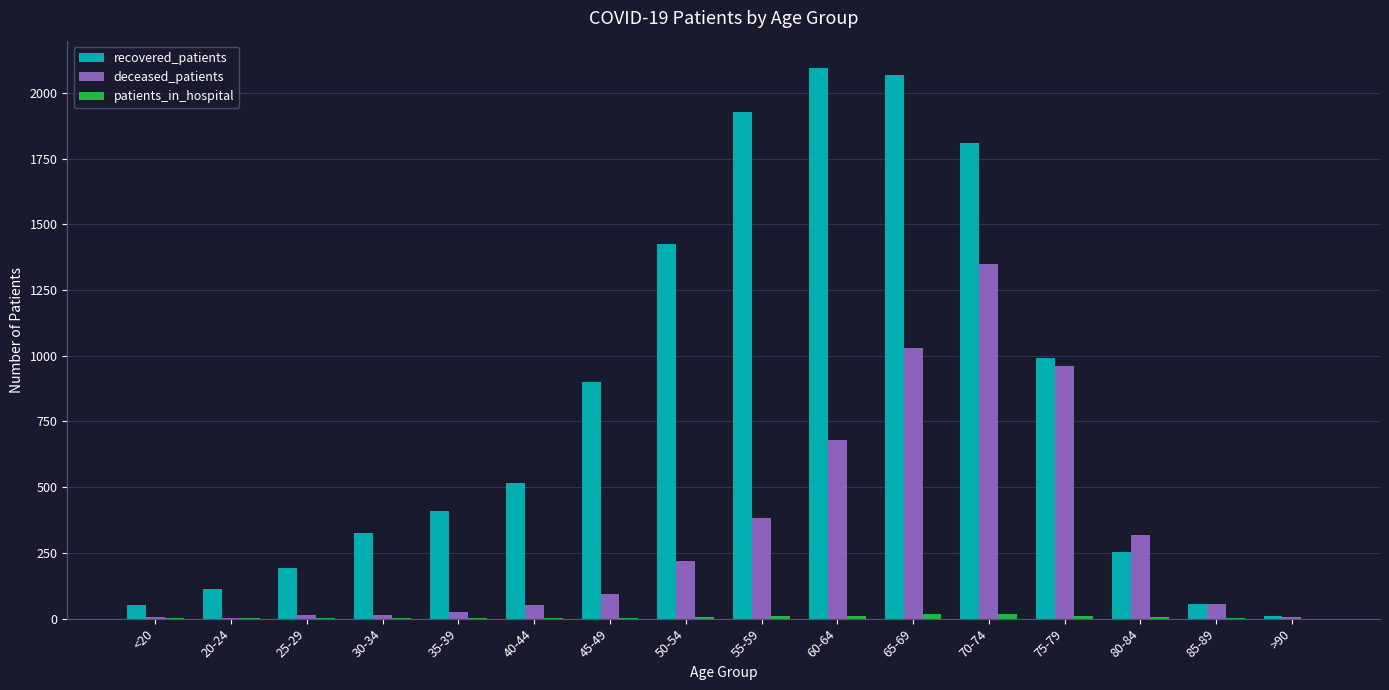

What is the sum of all recovered_patients values?

13138